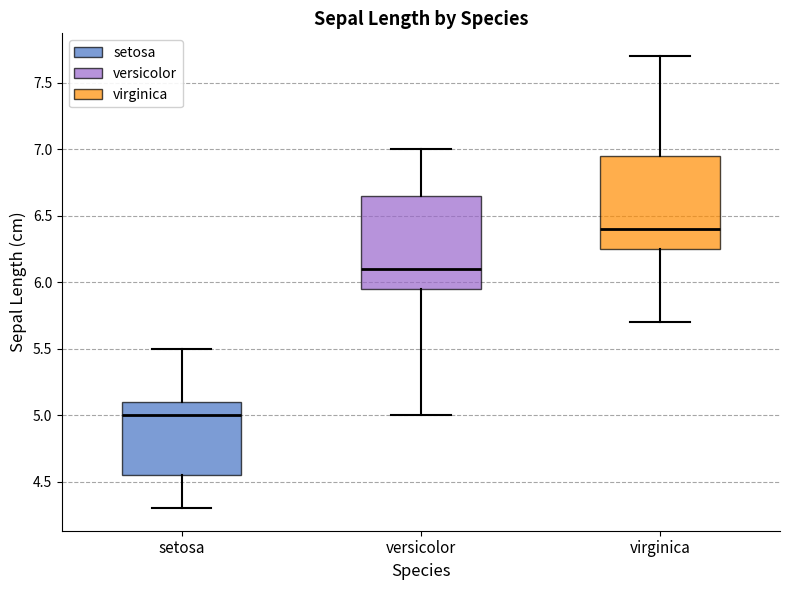

Reading left to right, transcribe this box plot: for each box, give where its median line is, the range the box spans, and where its two whiskers end, as read against the y-axis. The values are not printed on the chart, so give them approximately, as read against the axis.

setosa: median 5.00, box 4.55 to 5.10, whiskers 4.30 to 5.50
versicolor: median 6.10, box 5.95 to 6.65, whiskers 5.00 to 7.00
virginica: median 6.40, box 6.25 to 6.95, whiskers 5.70 to 7.70